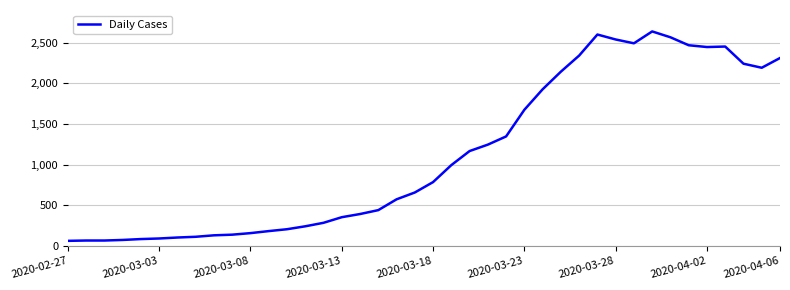

What is the smallest value displayed?

61